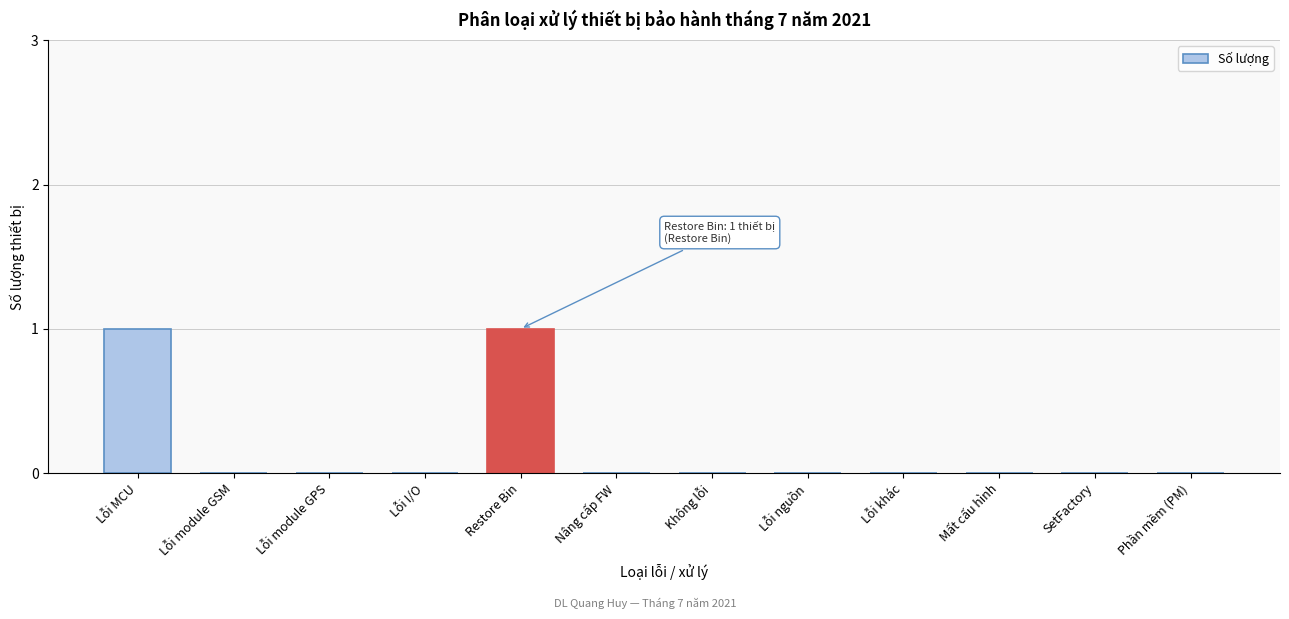

Reading left to right, what are all the values shown in this chart?

Lỗi MCU=1	Lỗi module GSM=0	Lỗi module GPS=0	Lỗi I/O=0	Restore Bin=1	Nâng cấp FW=0	Không lỗi=0	Lỗi nguồn=0	Lỗi khác=0	Mất cấu hình=0	SetFactory=0	Phần mềm (PM)=0